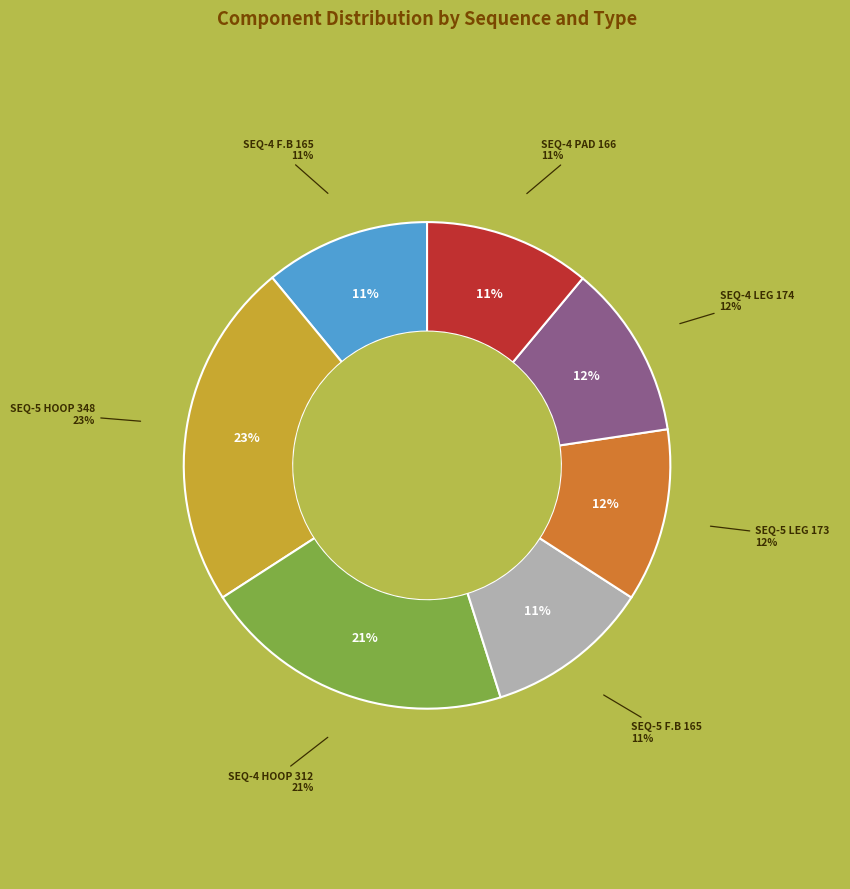

Is it true that SEQ-4 PAD 166 is 11% of the pie?

True